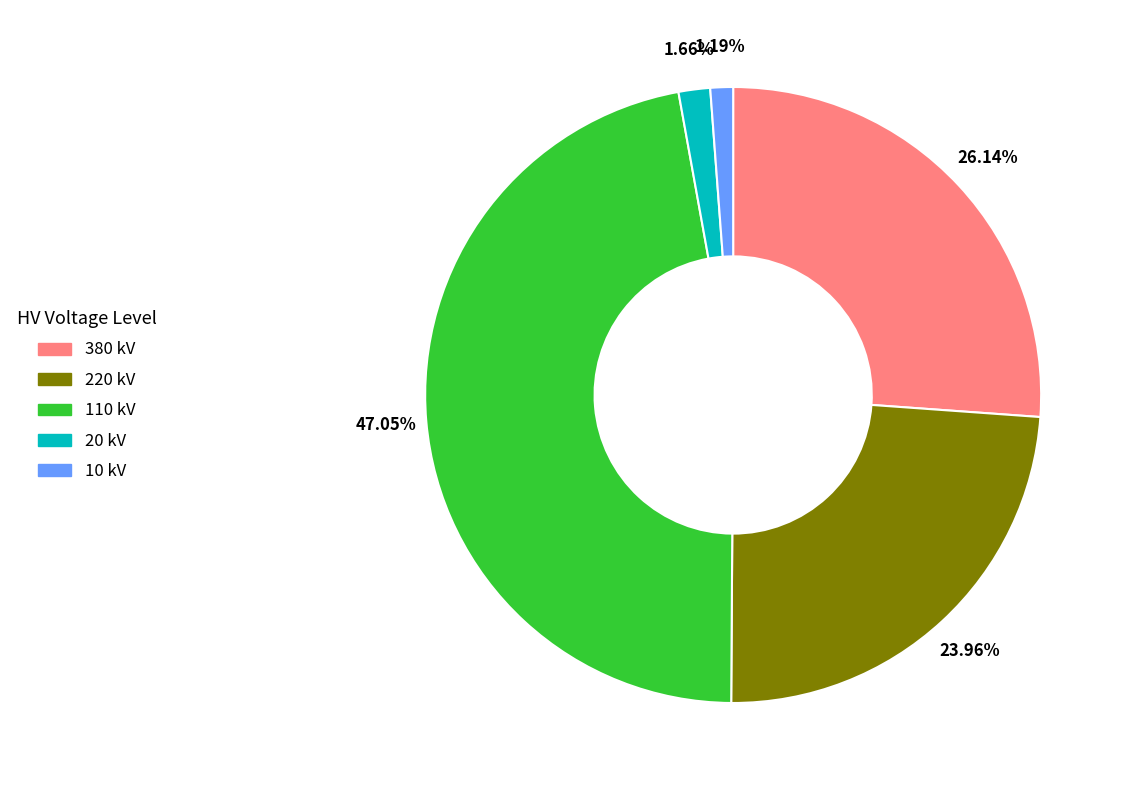

Does any single category account for the majority?

No